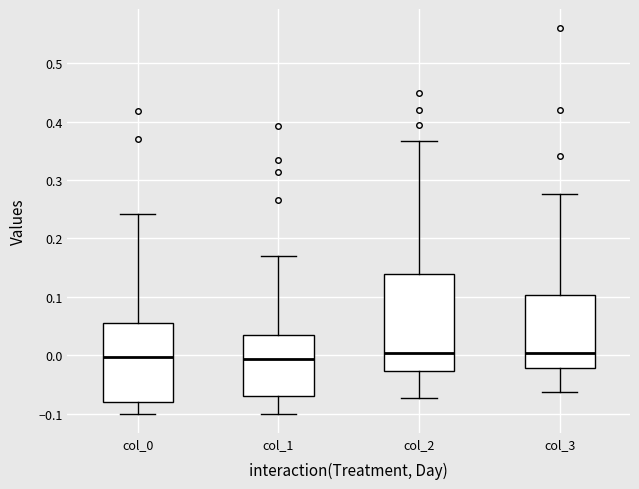

Where is the lower edge of the box for col_1 on the y-axis? The values are not printed on the chart, so give them approximately, as read against the axis.

-0.07